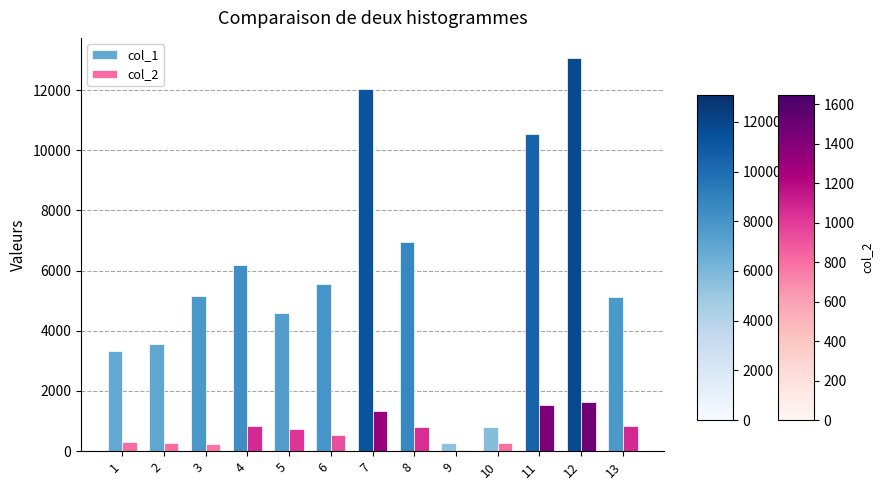

Is the value of col_2 at 4 greater than the value of col_1 at 6?

No